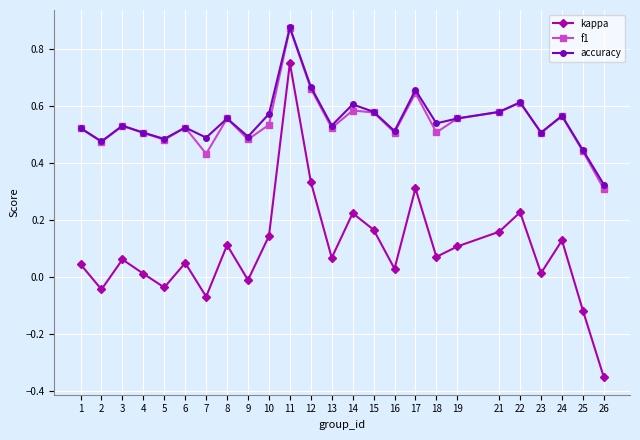

What is the total value across all series at 15?

1.3